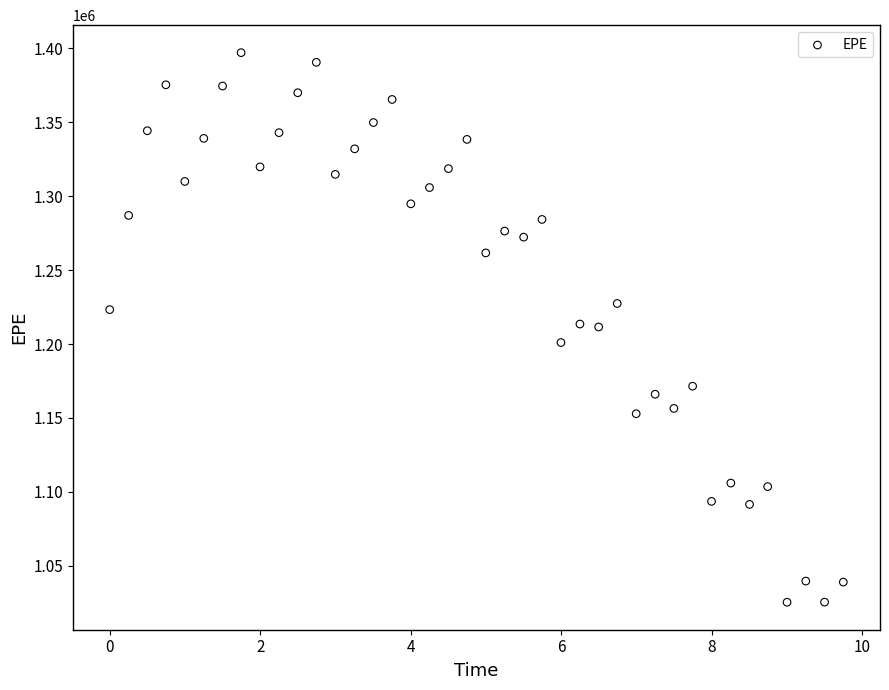

What is the range of X values (max minus min)?

9.8